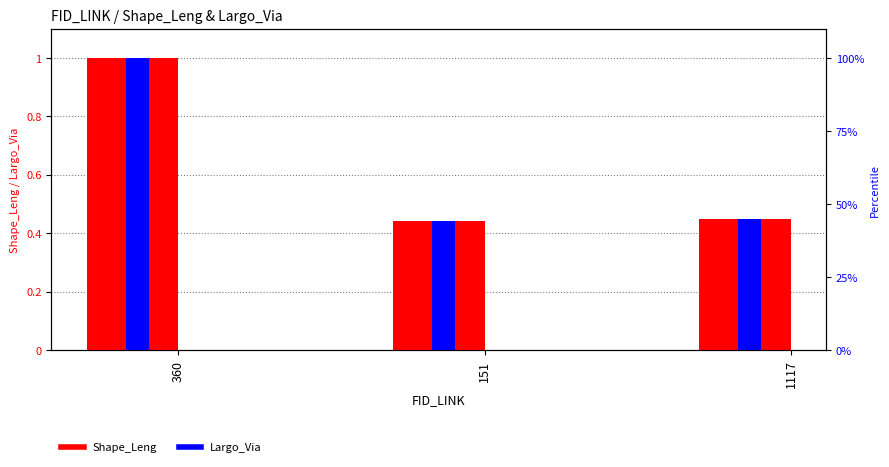

Reading left to right, transcribe all the data shown in this chart.

Shape_Leng: 1.0	0.4	0.4
Largo_Via: 1.0	0.4	0.4